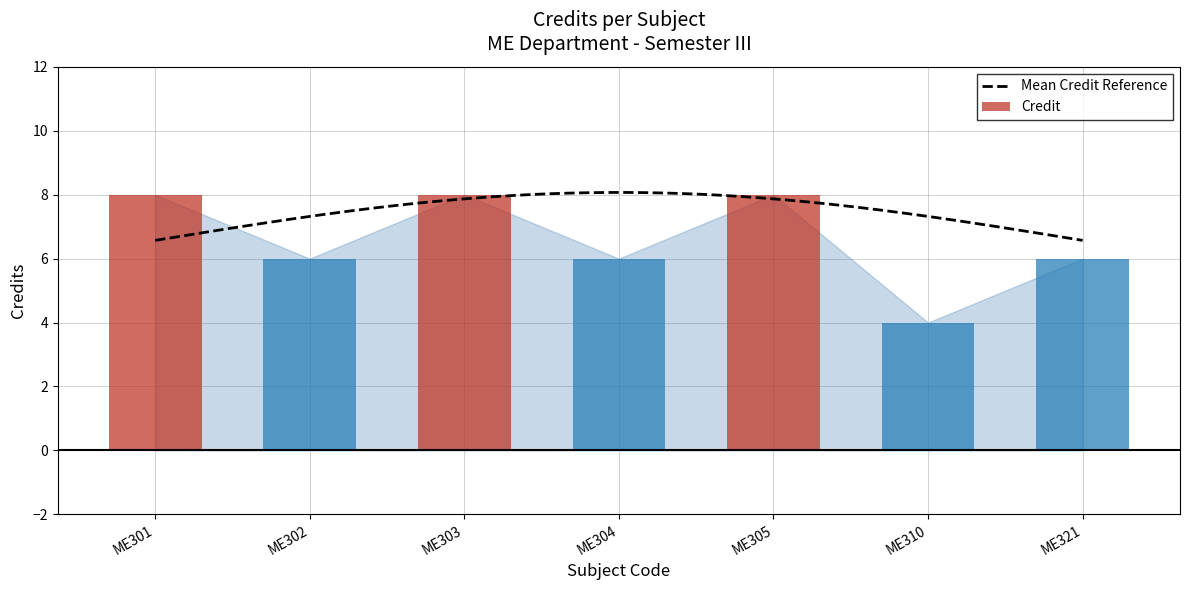

What is the minimum value shown in the chart?

4